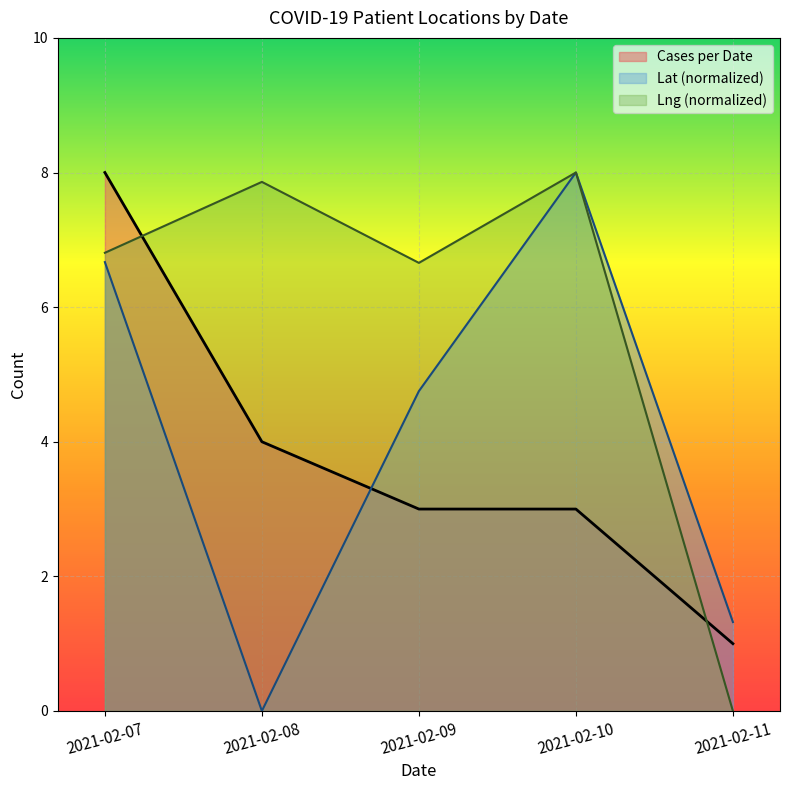

How many data points are above 3?

2